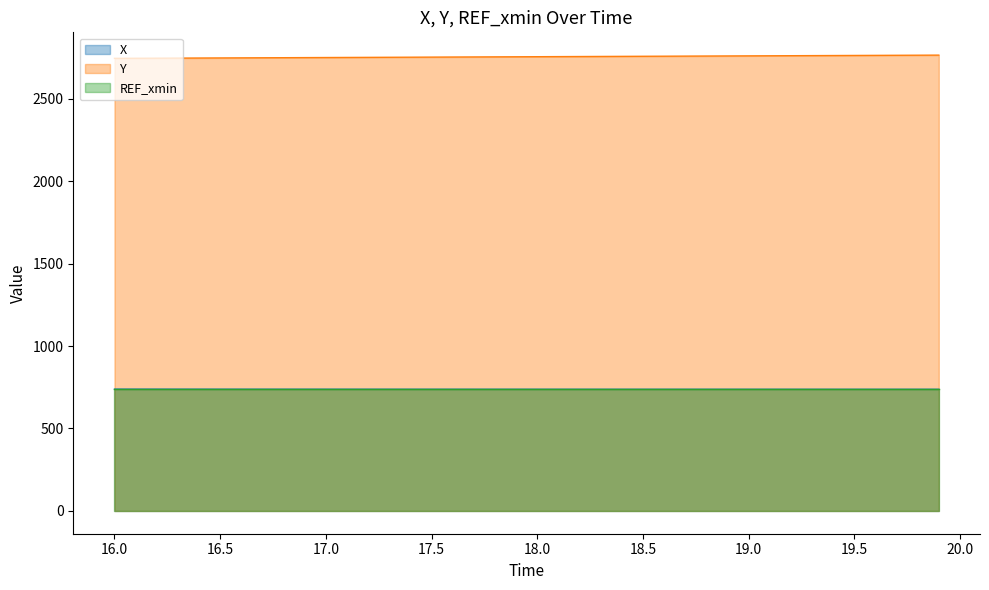

True or false: Y and X cross at least once.

False